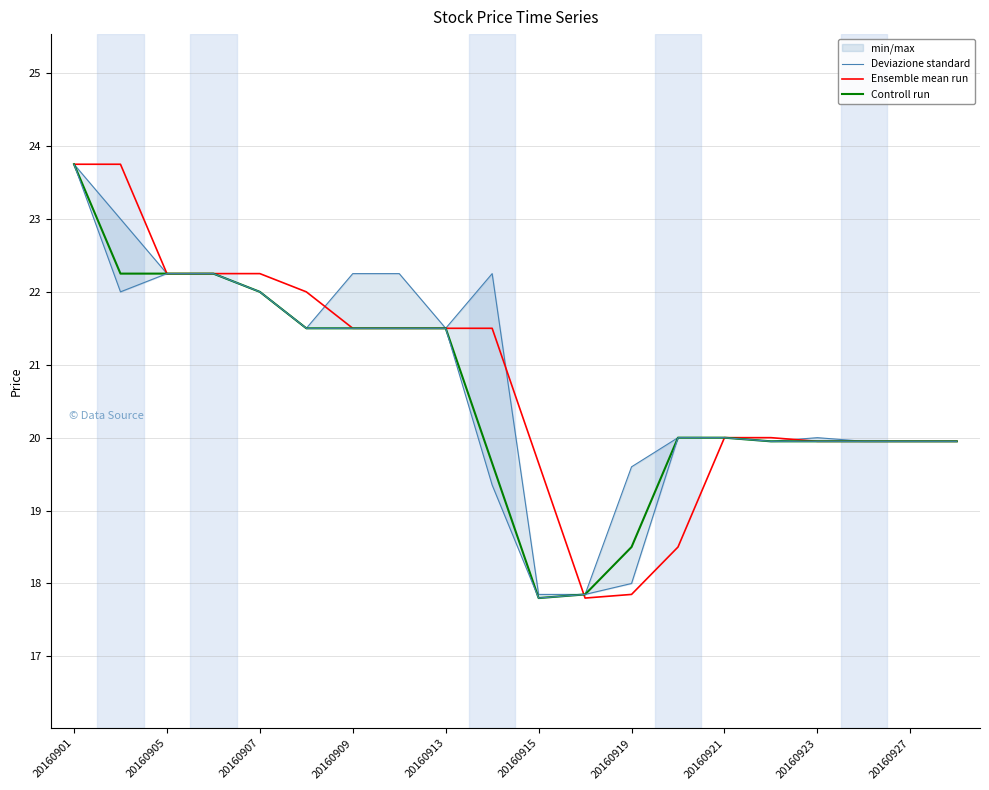

What is the lowest value of the Ensemble mean run series?

17.8